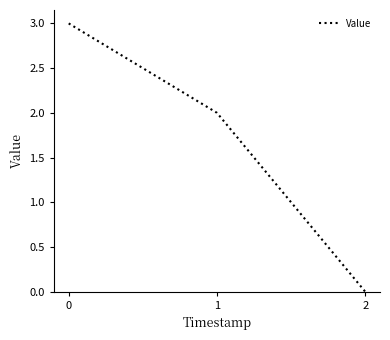

List the labels in order of value, smallest first.

2, 1, 0